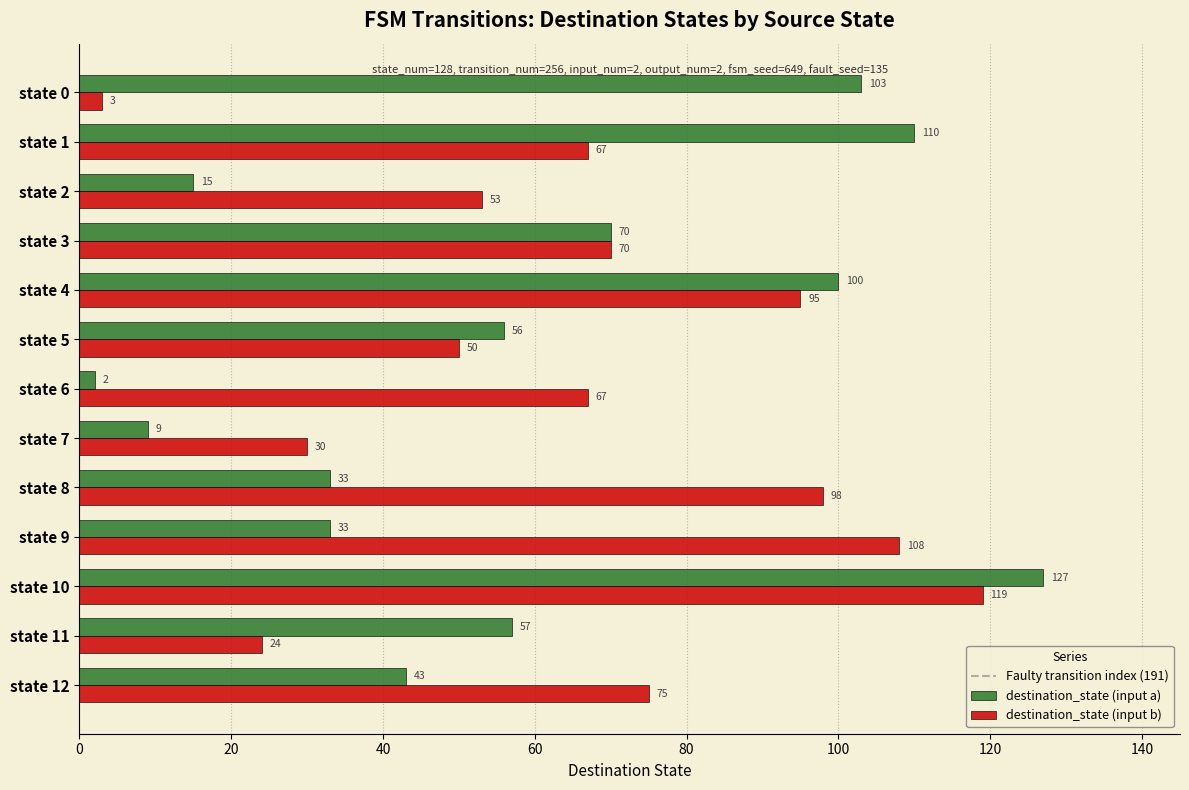

Rank the series at state 4 from lowest to highest value.

destination_state (input b), destination_state (input a)